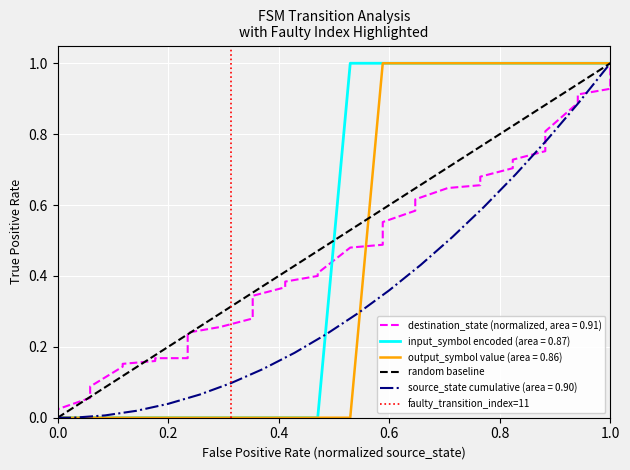

Does the chart display data point markers on the line(s)?

No